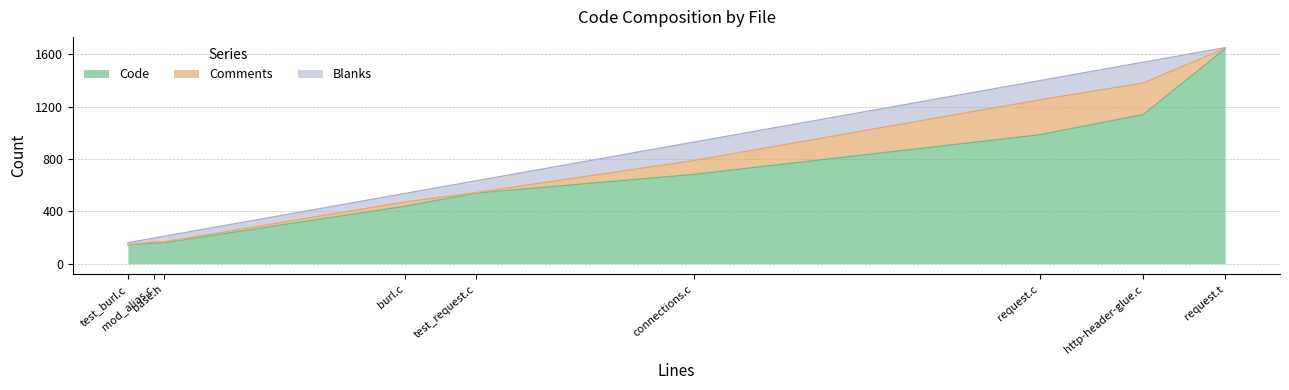

What is the minimum value for Code?

144